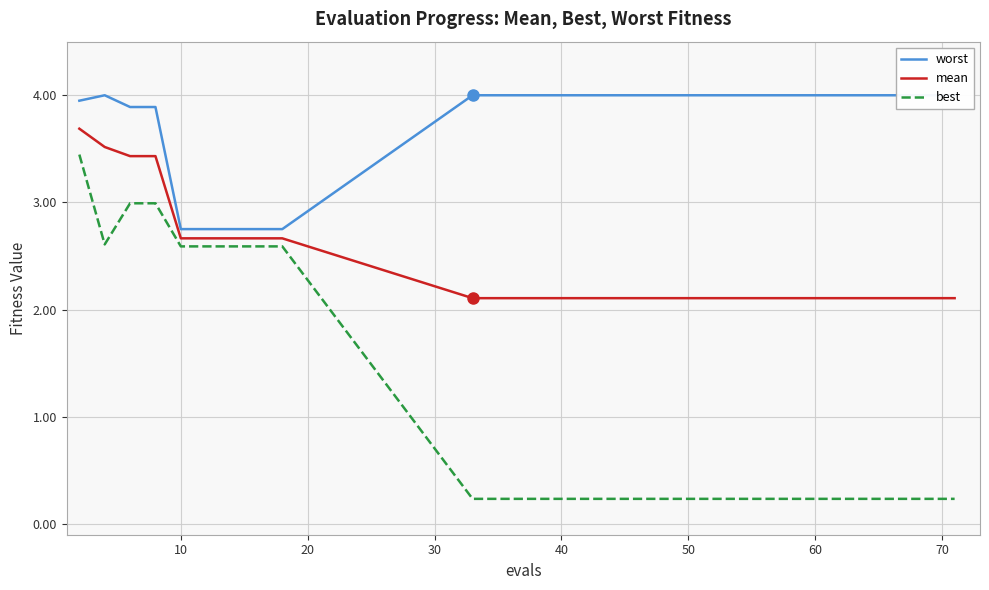

How many lines are shown in the chart?

3